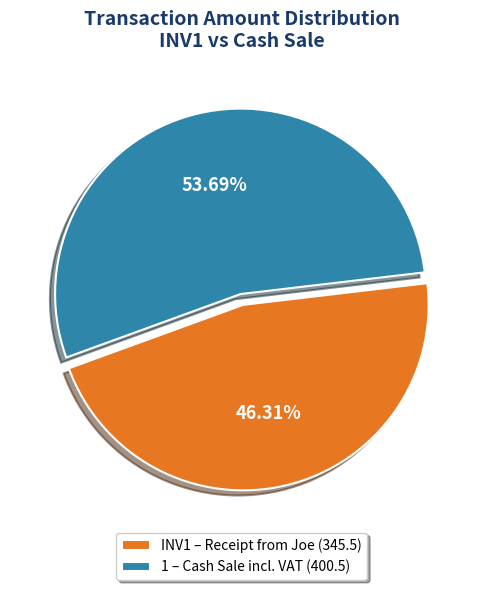

How many slices are in this pie chart?

2